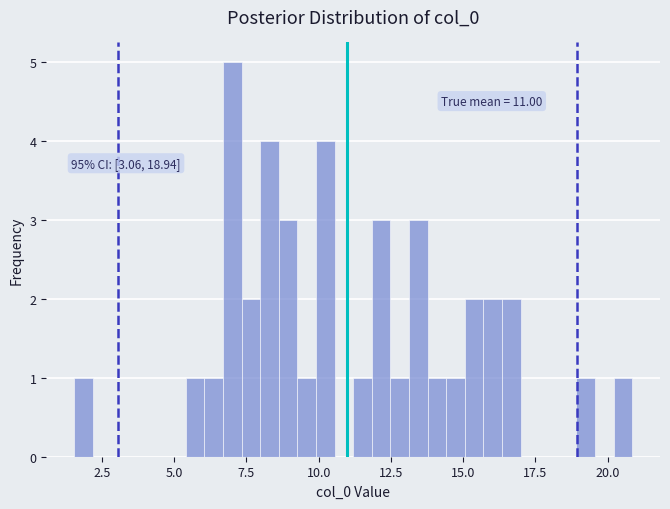

Read against the x-axis, roughly where is the centre of the tallest bar?

7.0